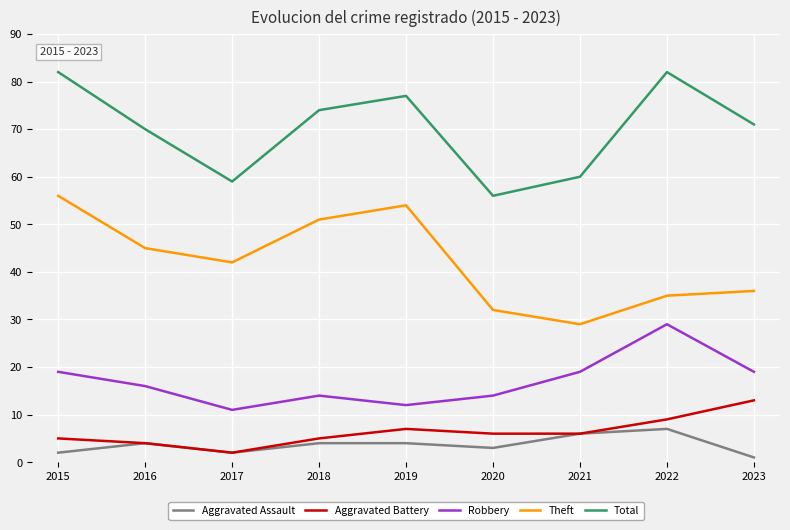

At which category does the chart reach its minimum across all series?

2023